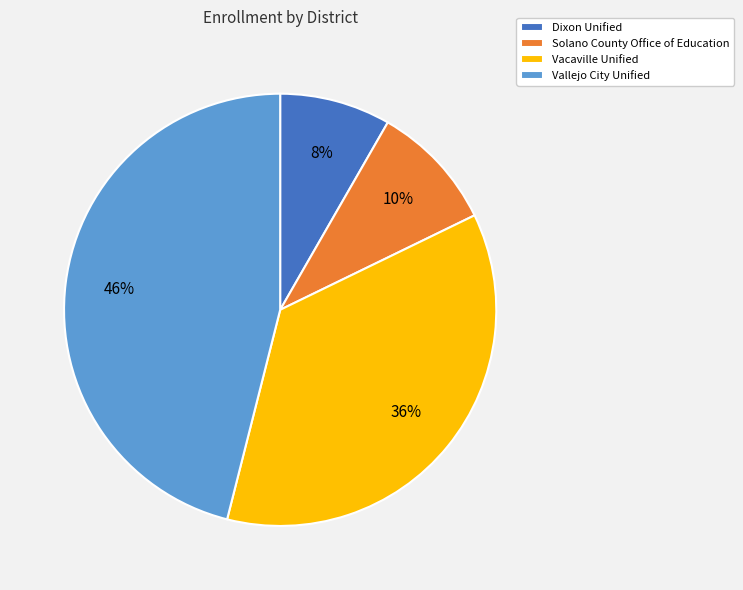

Approximately how many times larger is the value at Solano County Office of Education compared to Vacaville Unified?

0.3